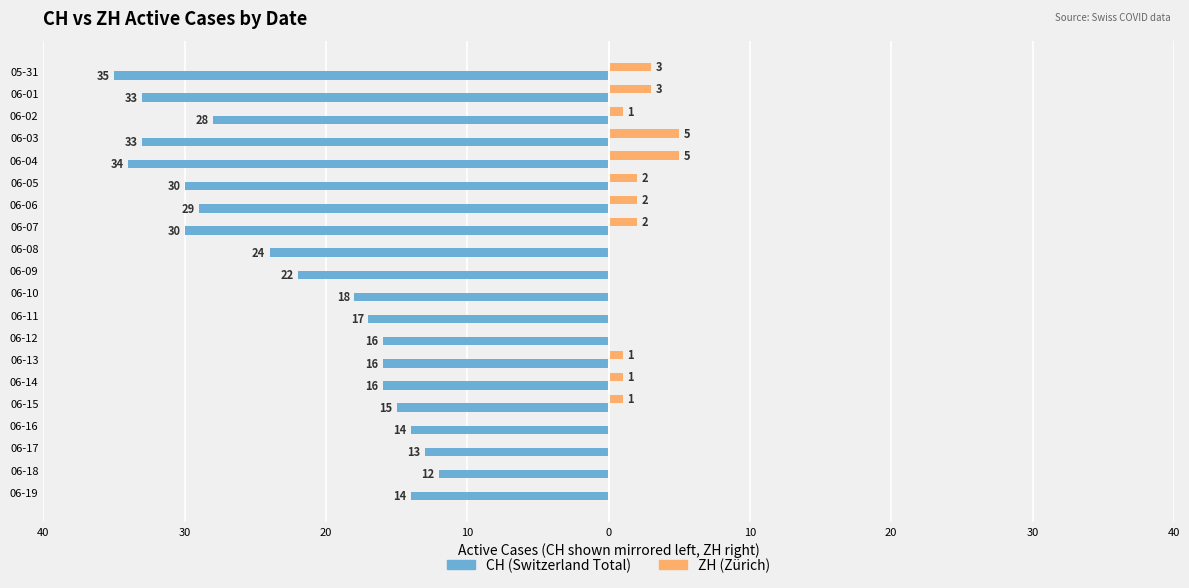

What are all the series names shown in the legend?

CH (Switzerland Total), ZH (Zürich)